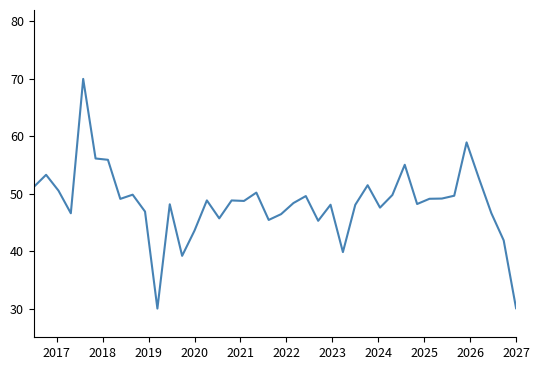

What is the maximum value shown in the chart?

70.0